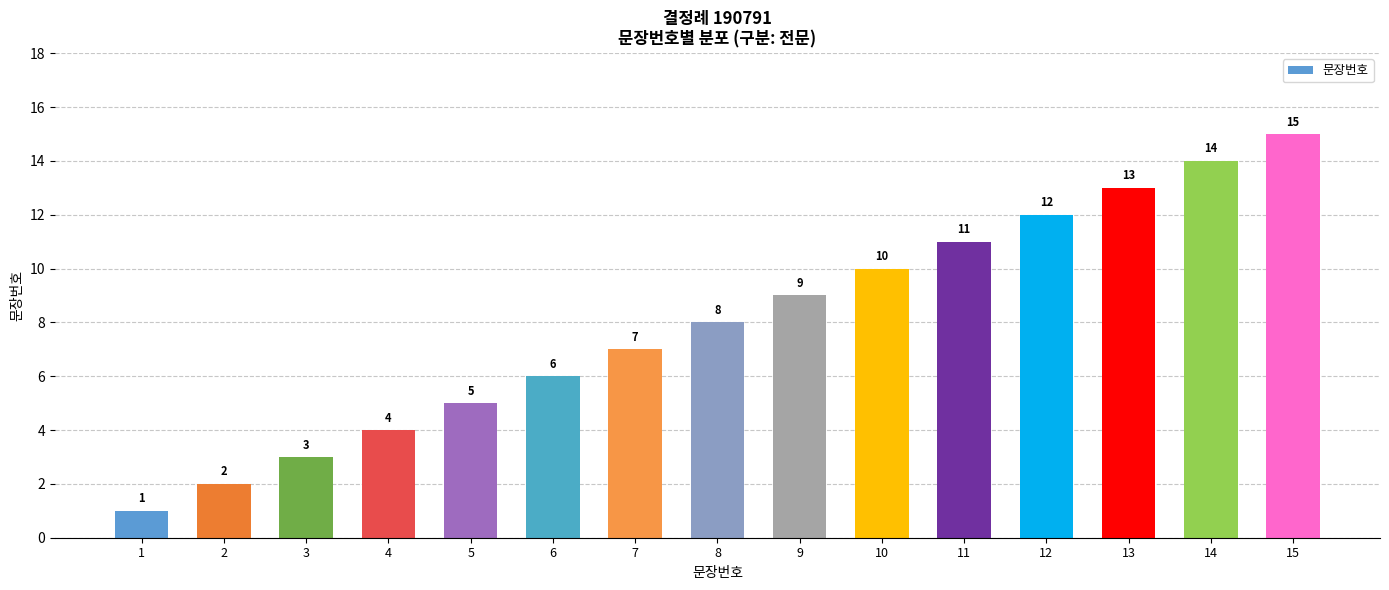

How many bars are there in total?

15